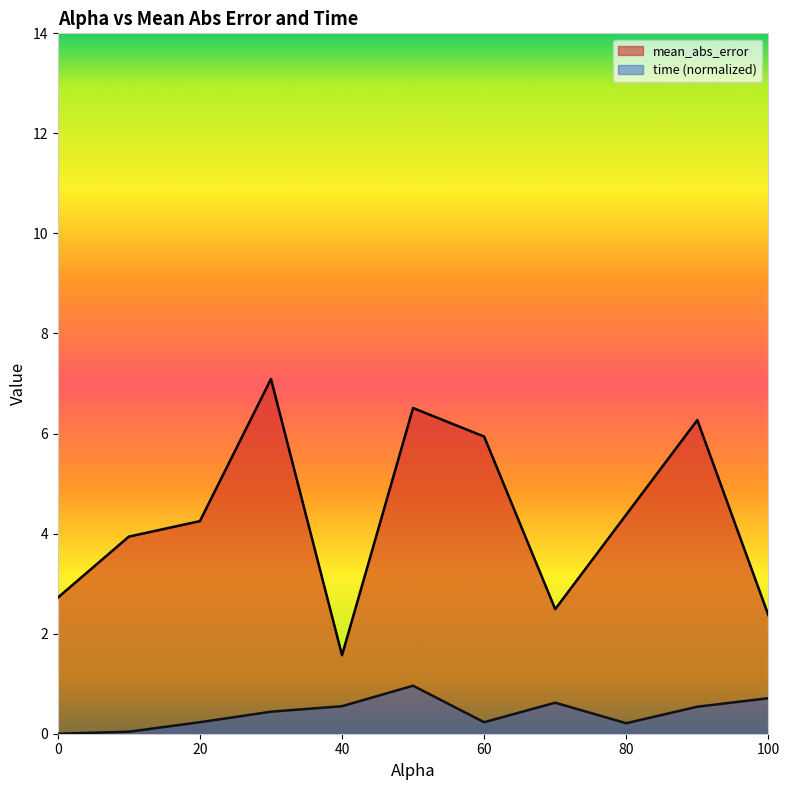

At which category is the sum across all series the highest?

30.0